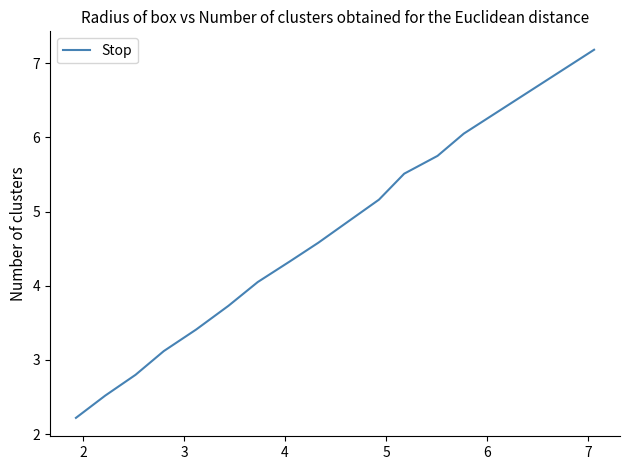

What is the maximum value shown in the chart?

7.2